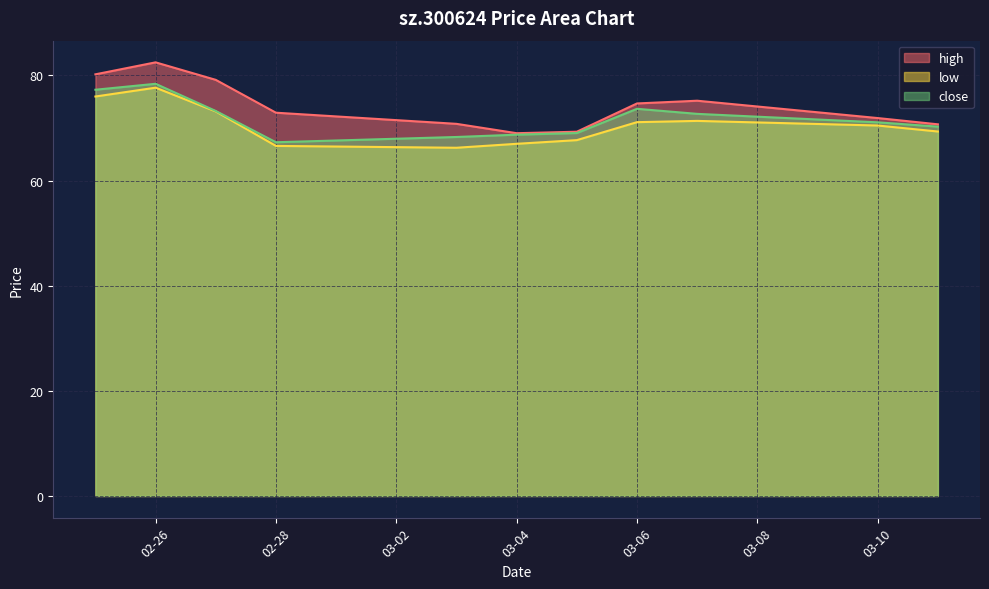

What is the maximum value for low?

77.7